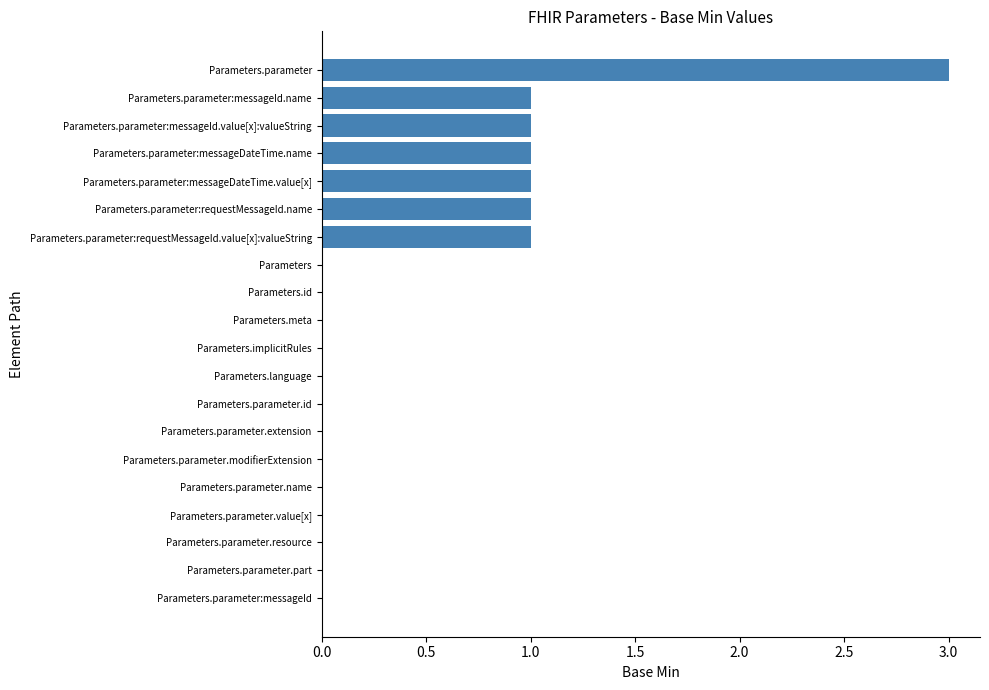

The chart shows a value of 1 at Parameters.implicitRules. True or false?

False